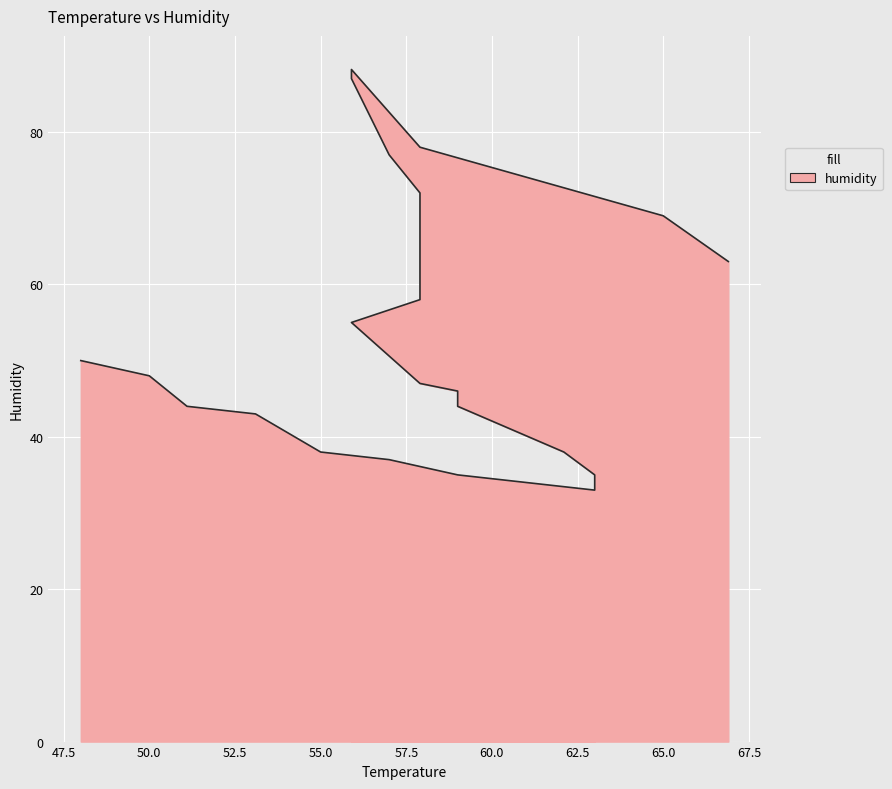

What is the difference between the values at 63.0 and 53.1?

10.0